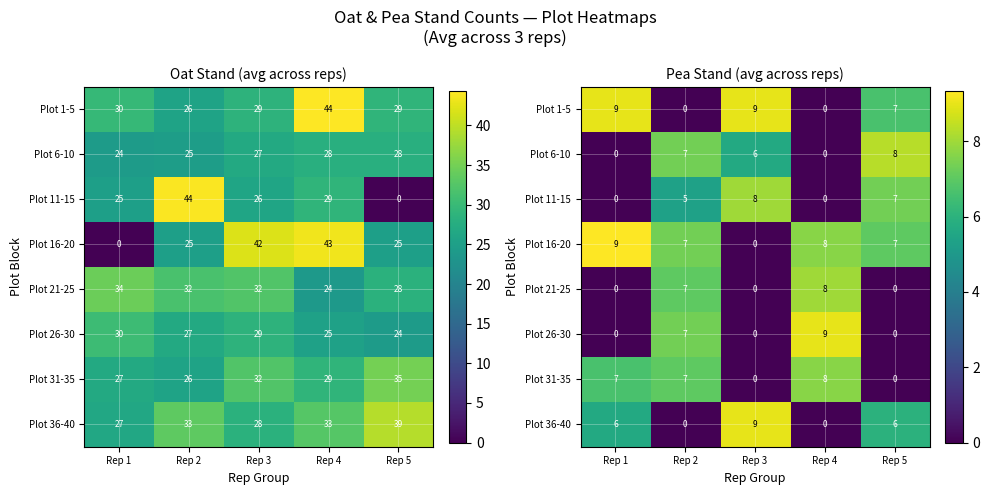

The Plot 11-15 series shows -3.9 at Rep 4. True or false?

False